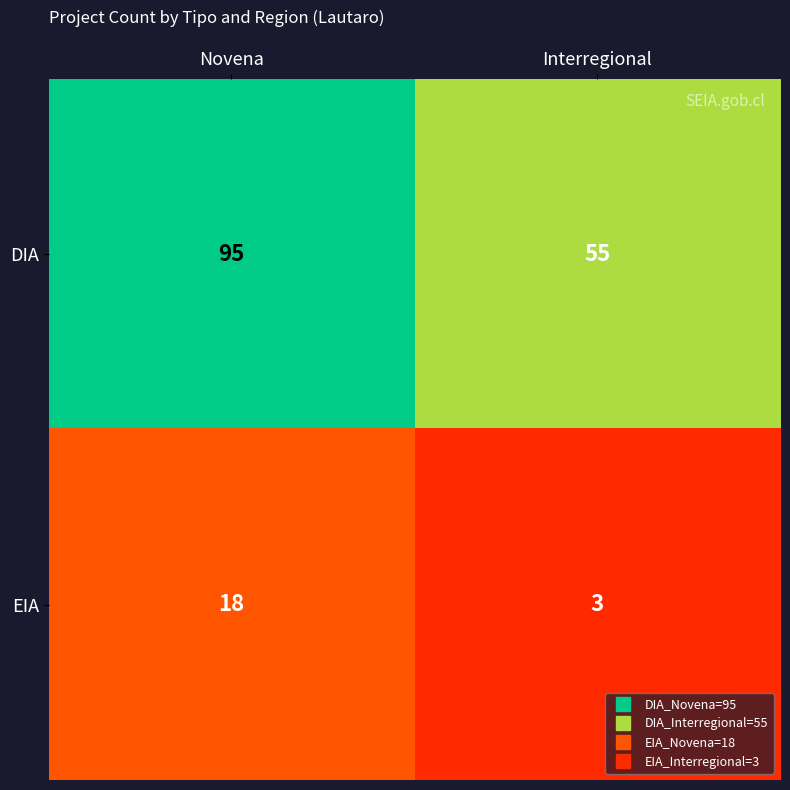

Rank the series at Interregional from highest to lowest value.

DIA, EIA